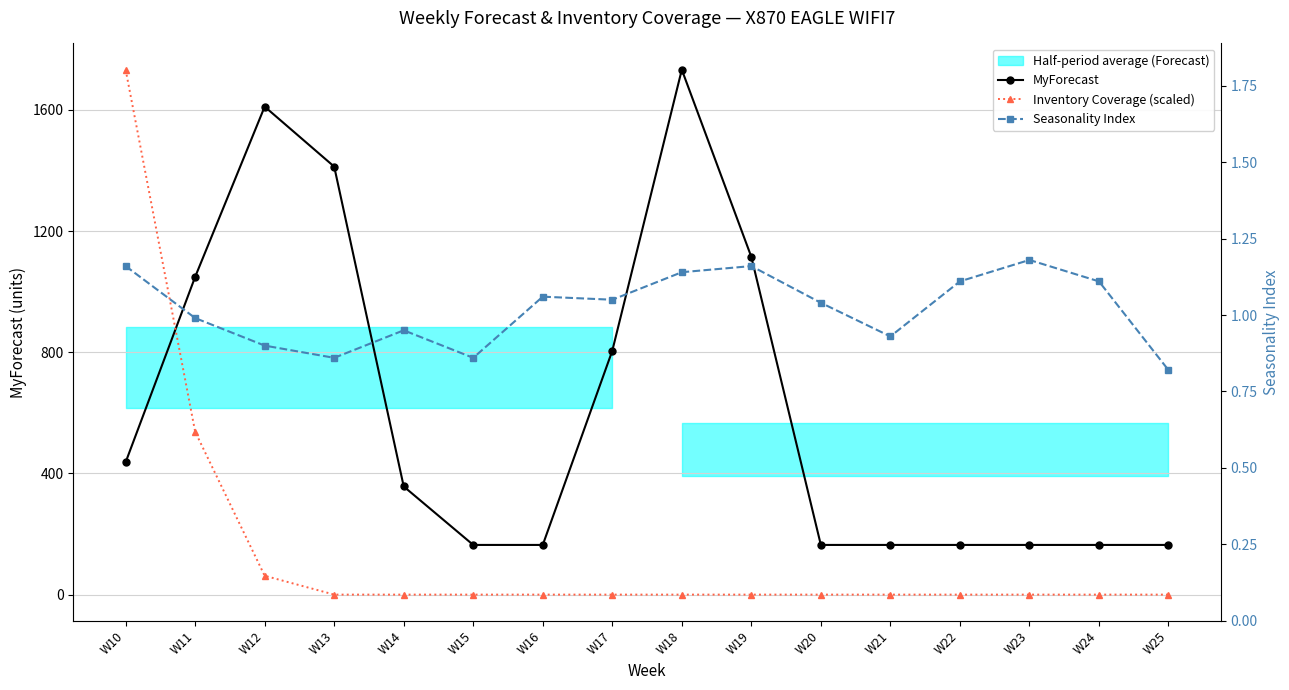

Rank the series by their maximum value, from highest to lowest.

MyForecast, Inventory Coverage (scaled), Seasonality Index